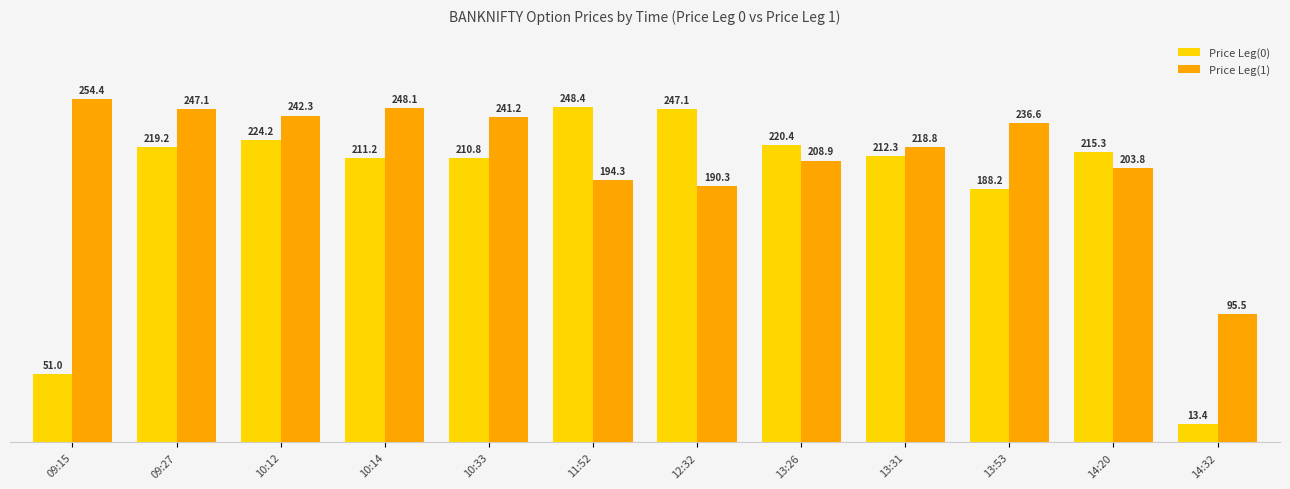

What is the greatest value displayed?

254.4